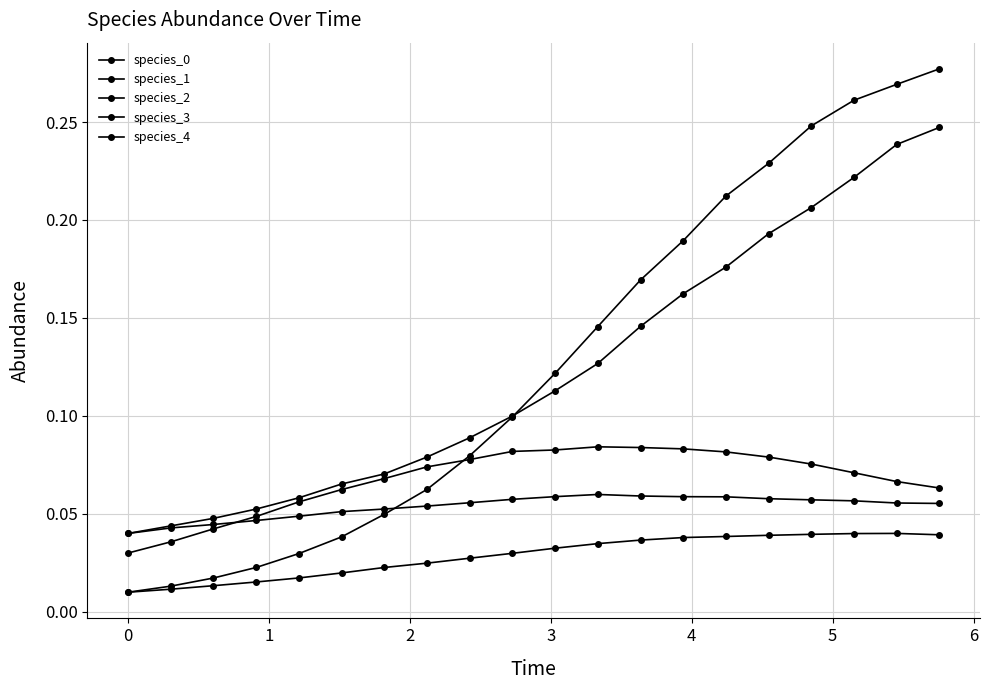

How many categories are shown in the chart?

20